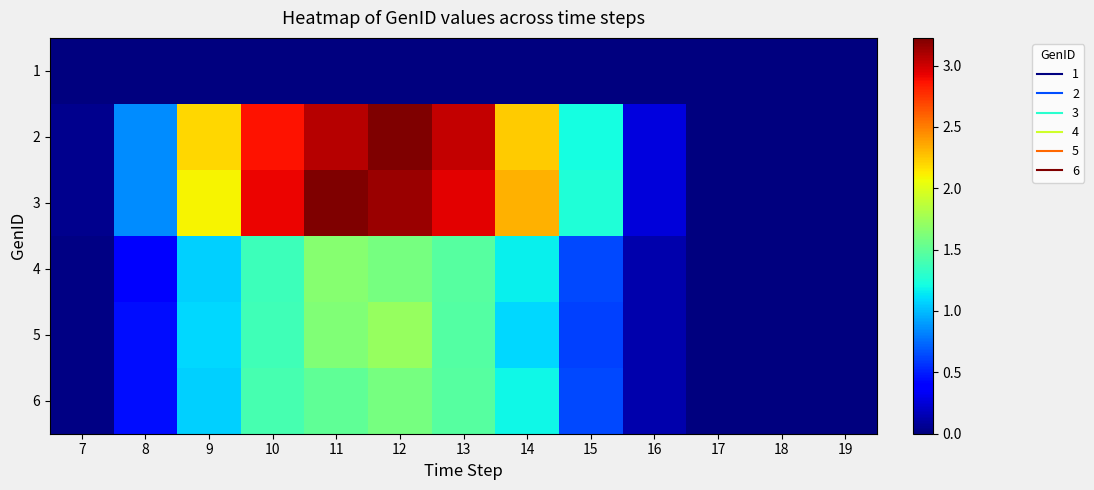

Which label corresponds to the smallest value in the chart?

7